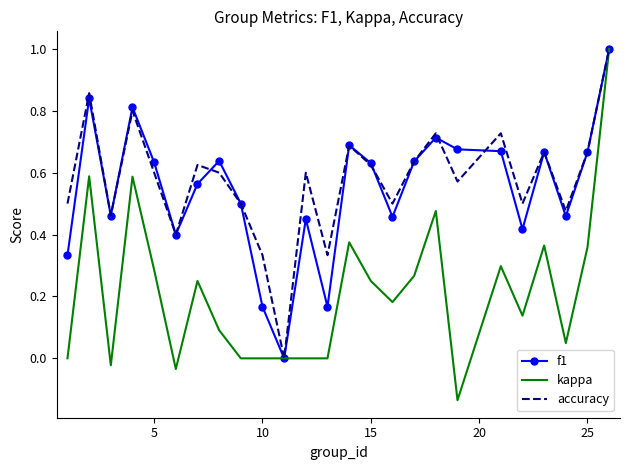

What are all the series names shown in the legend?

f1, kappa, accuracy